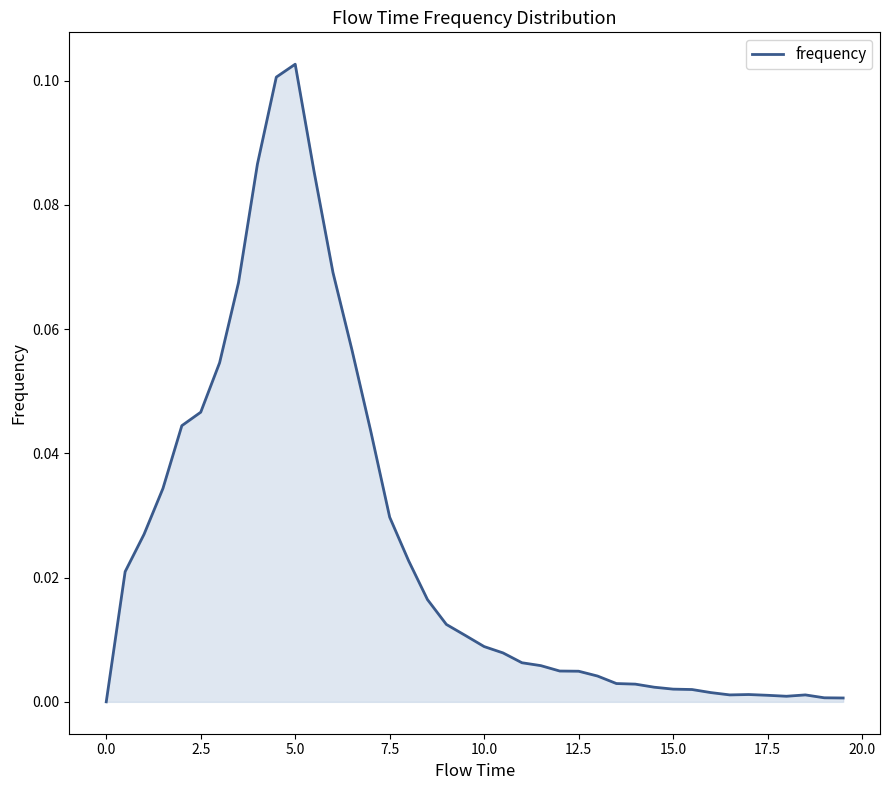

Which label corresponds to the largest value in the chart?

5.0